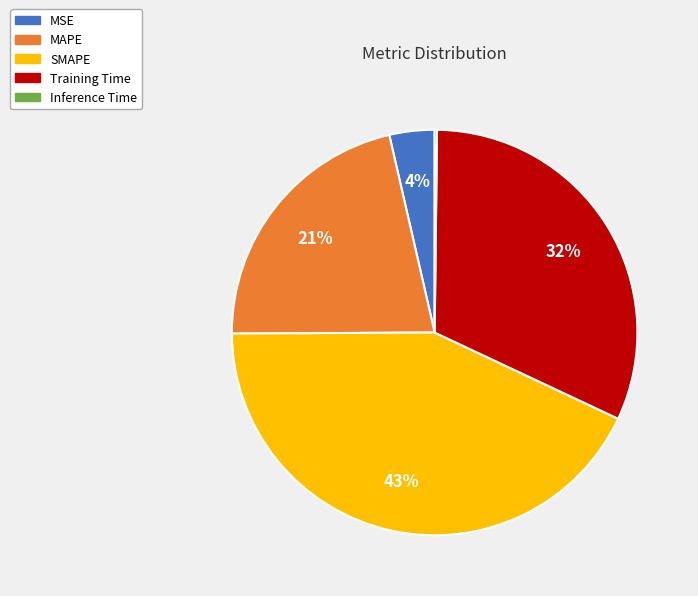

Combined, do SMAPE and MAPE account for over 50%?

Yes